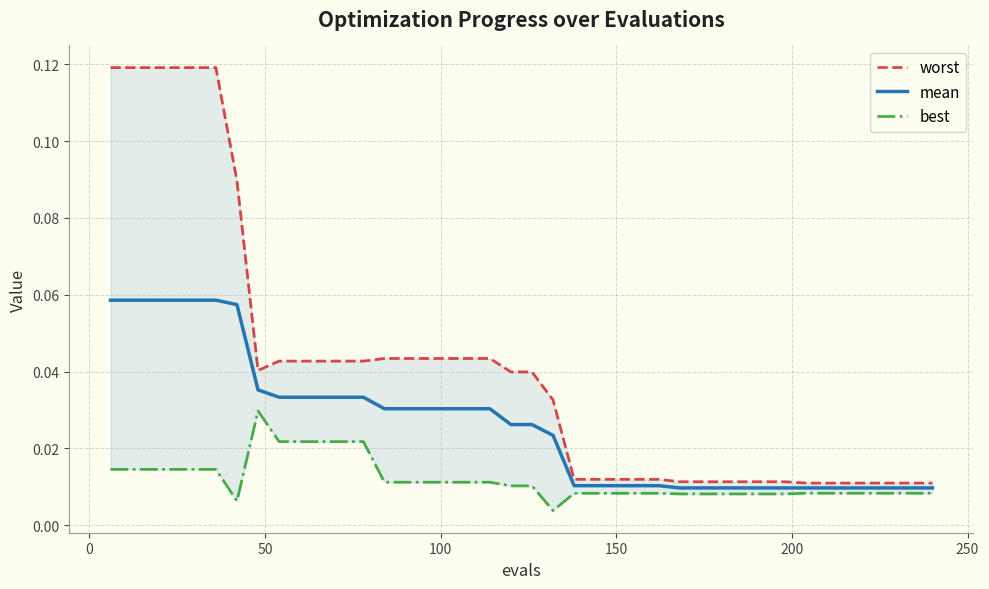

What is the sum of all best values?

0.5